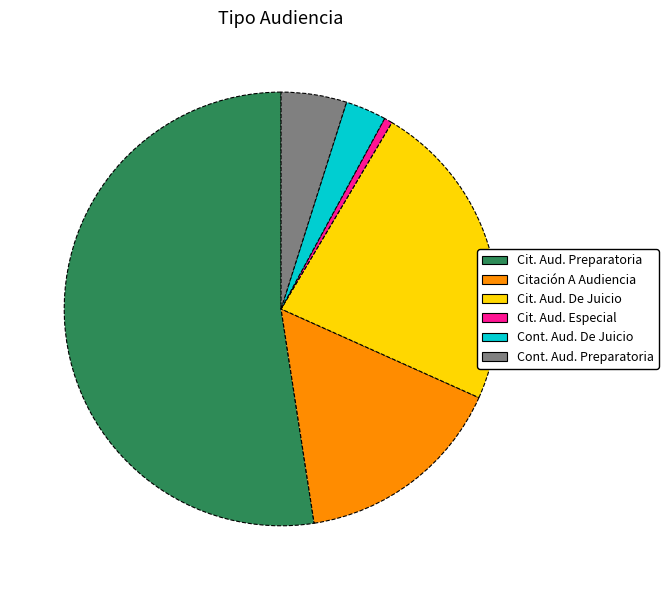

Count the number of slices in the pie.

6